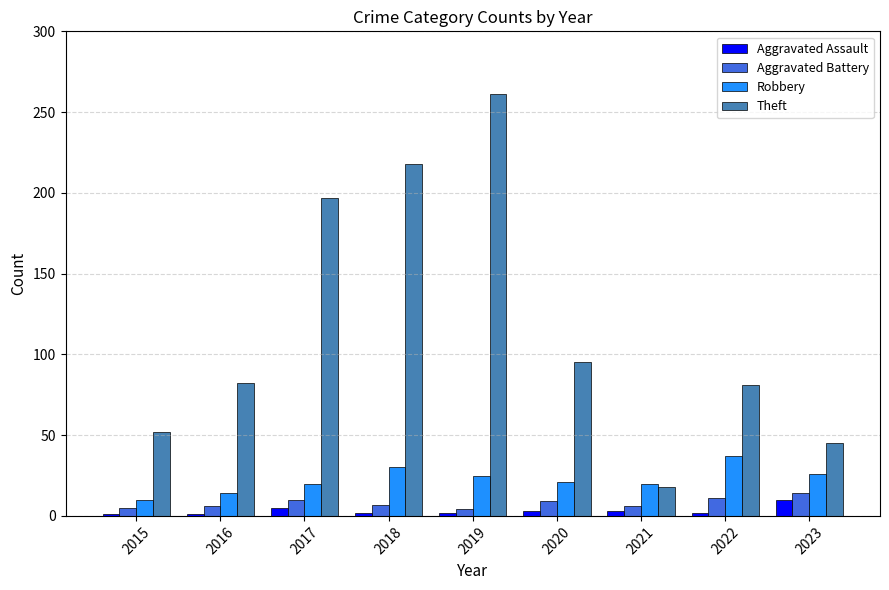

Count the number of categories in the chart.

9